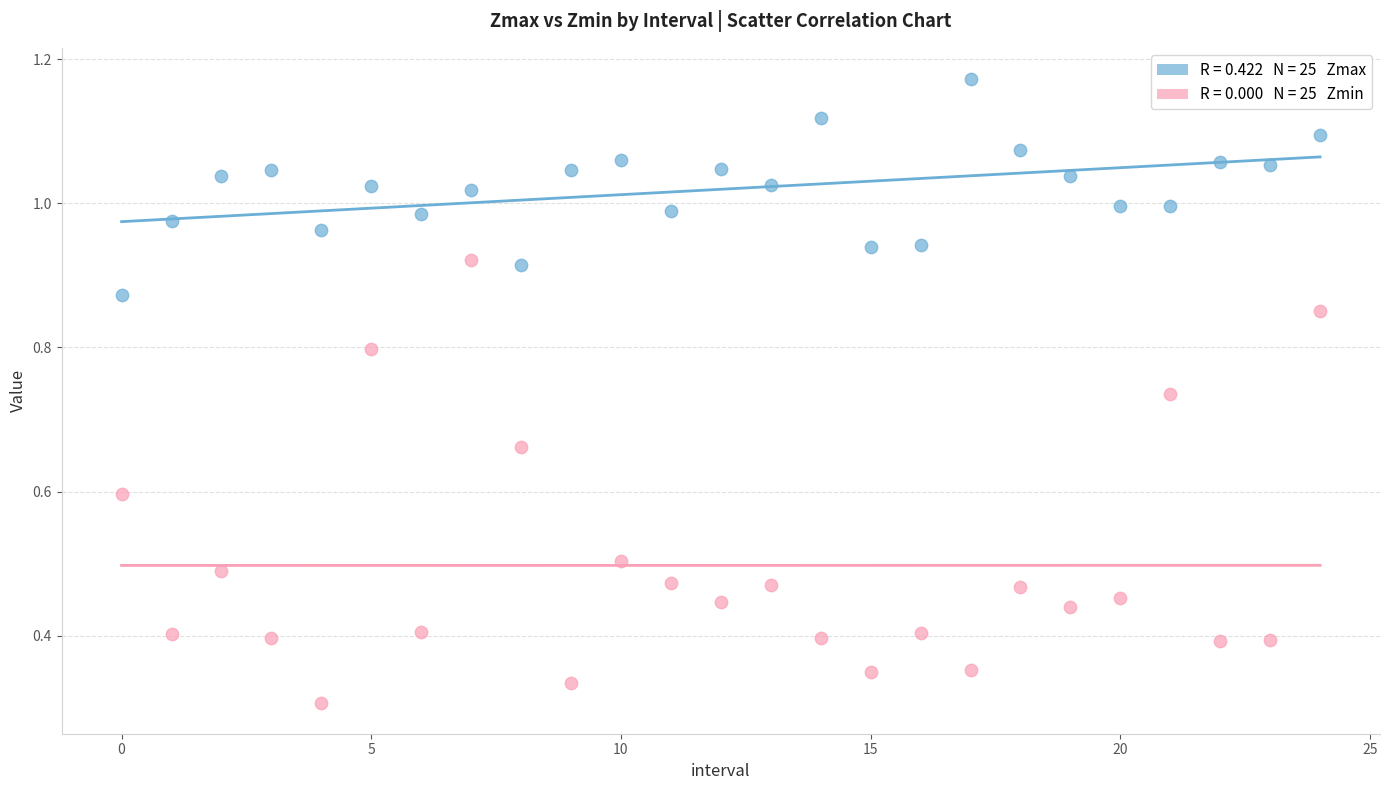

How many data points are displayed?

50